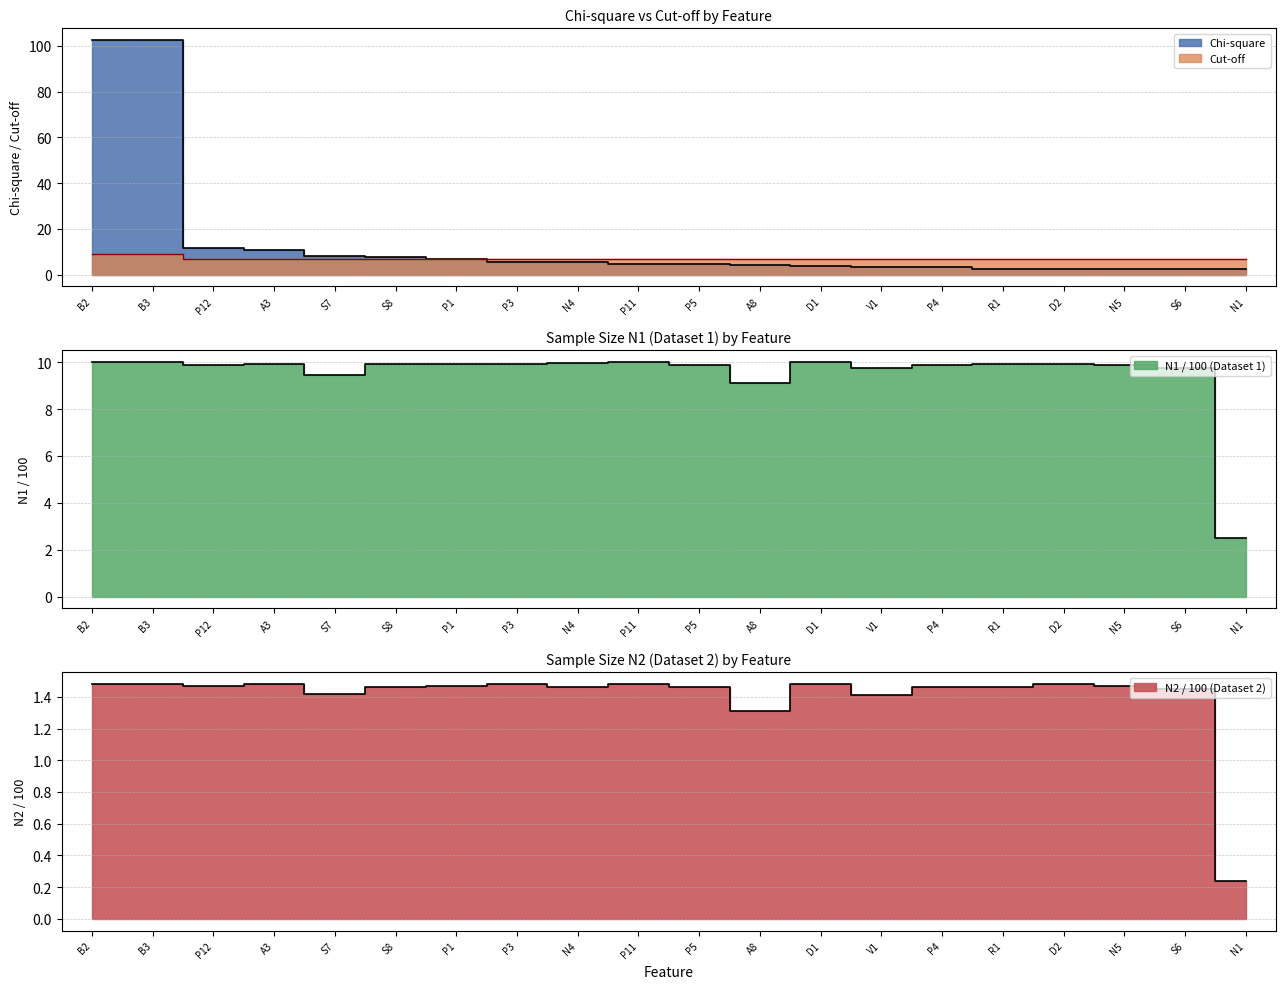

At how many categories does at least one series exceed 60?

2